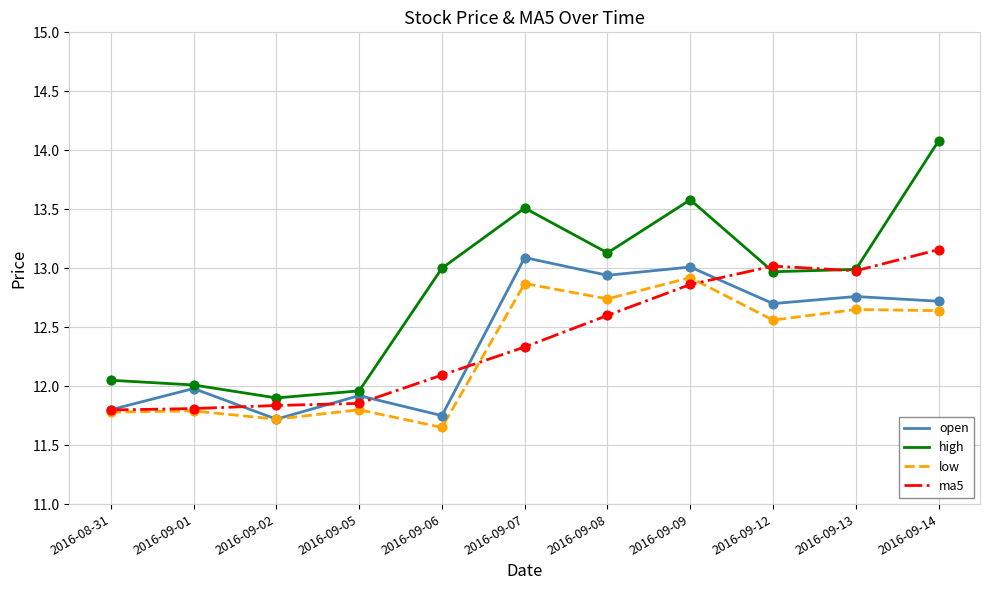

At which category is the sum across all series the highest?

2016-09-14